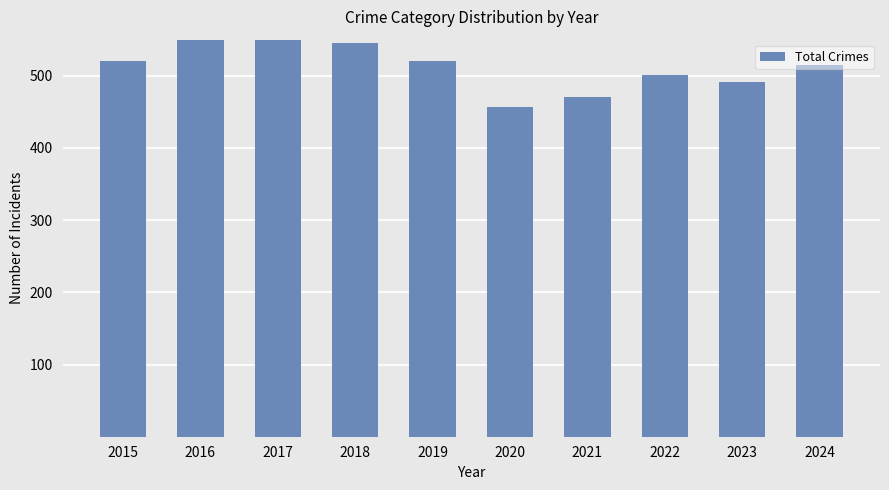

Reading left to right, what are all the values shown in this chart?

2015=520	2016=601	2017=616	2018=545	2019=521	2020=457	2021=470	2022=501	2023=492	2024=515